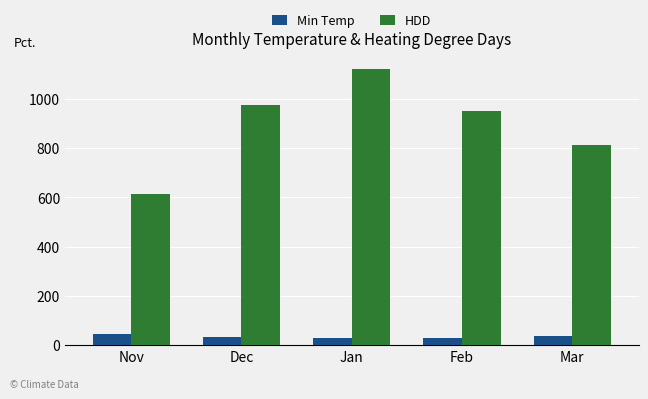

How many bars are there in total?

10